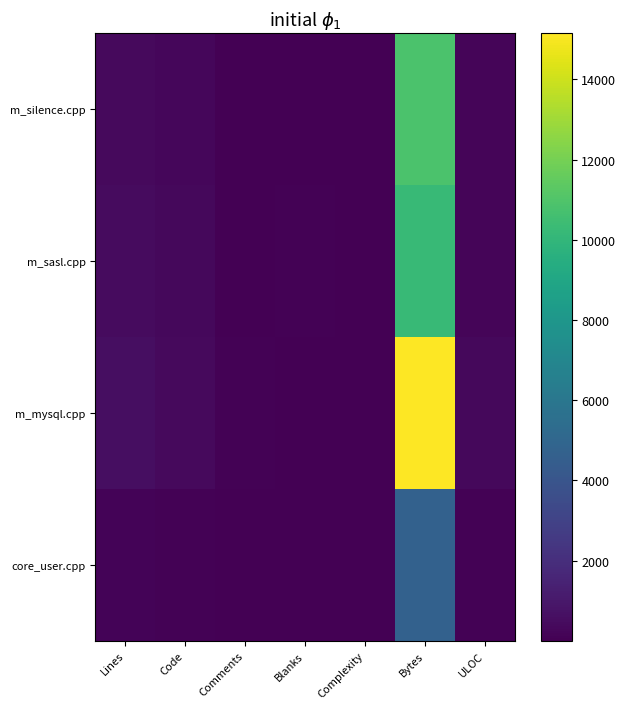

Reading right to left, transcribe all the data shown in this chart.

m_silence.cpp: ULOC=239	Bytes=10865	Complexity=65	Blanks=39	Comments=61	Code=277	Lines=377
m_sasl.cpp: ULOC=240	Bytes=10196	Complexity=57	Blanks=67	Comments=27	Code=327	Lines=421
m_mysql.cpp: ULOC=345	Bytes=15146	Complexity=64	Blanks=53	Comments=97	Code=405	Lines=555
core_user.cpp: ULOC=112	Bytes=4729	Complexity=6	Blanks=16	Comments=49	Code=118	Lines=183